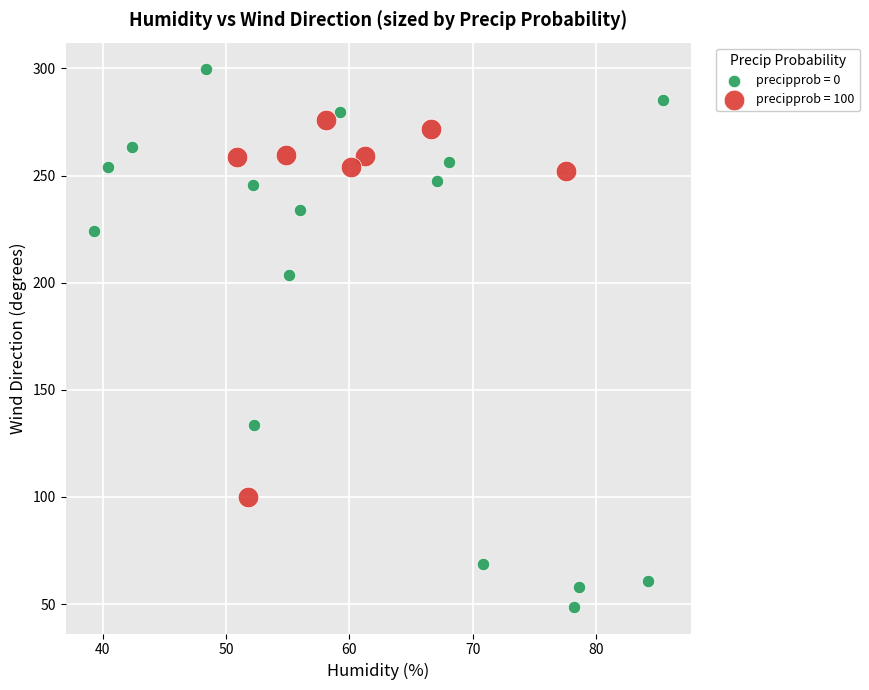

Which series reaches the minimum Y coordinate?

precipprob = 0